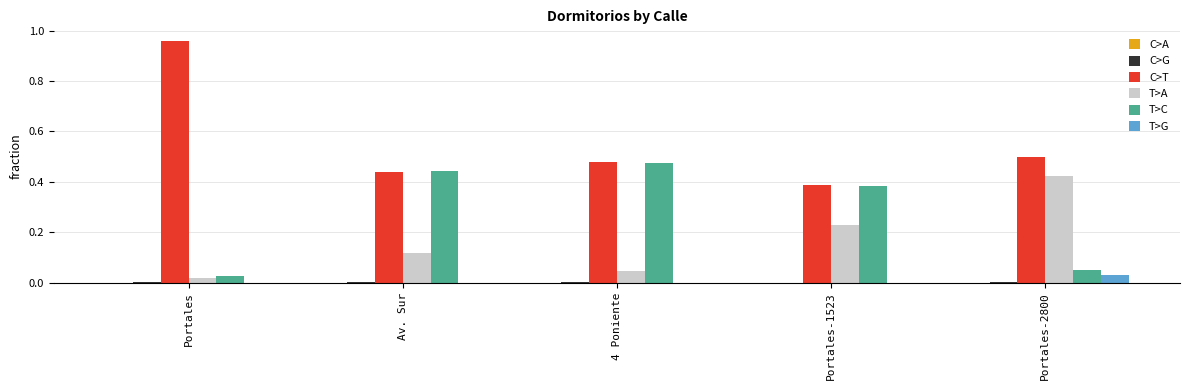

Between 4 Poniente and Portales-1523, which series saw the biggest shift?

T>A